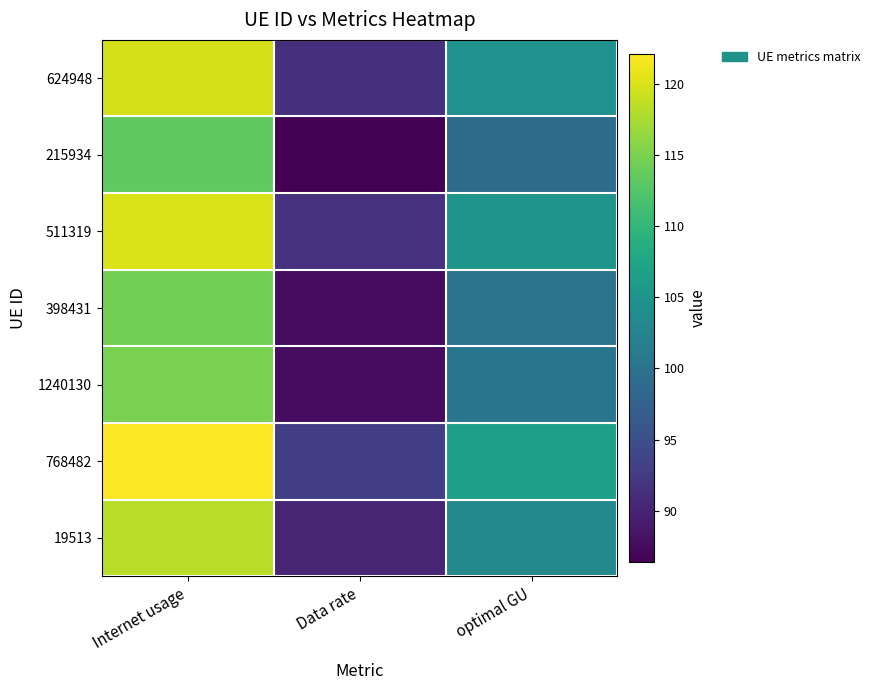

At Internet usage, list the series in order from largest to smallest.

768482, 511319, 624948, 19513, 1240130, 398431, 215934